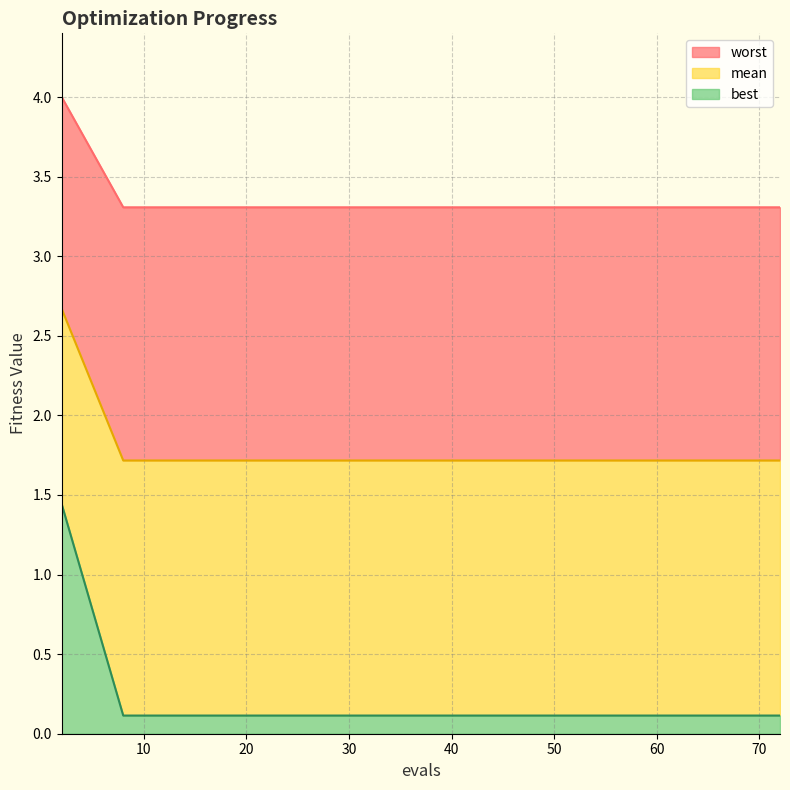

What are all the series names shown in the legend?

worst, mean, best